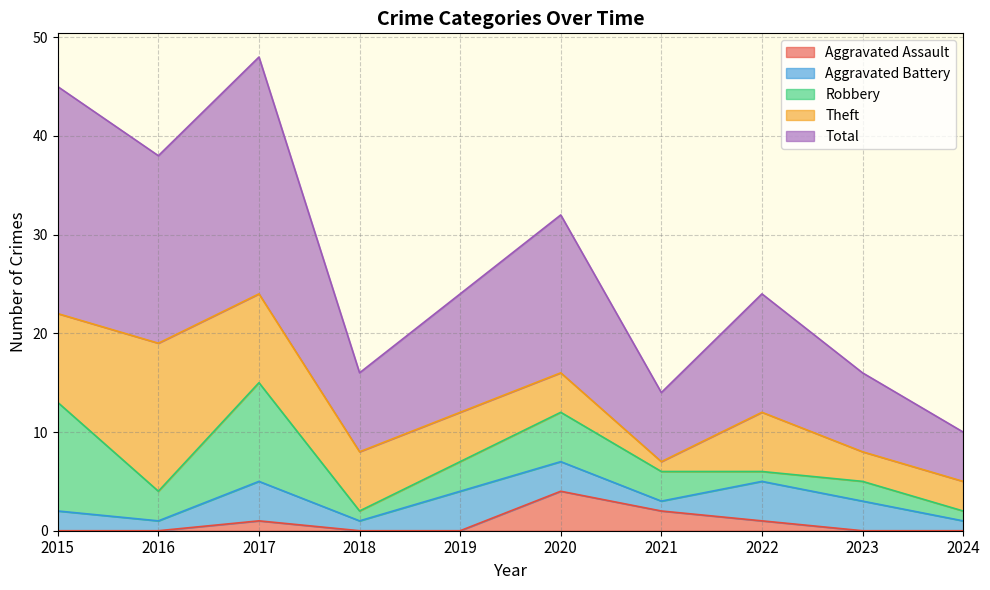

What is the difference between the Theft values at 2016 and 2024?

12